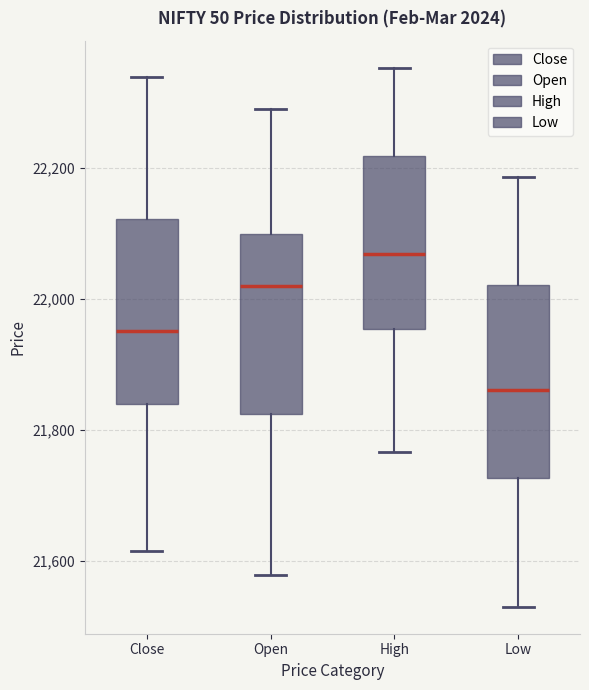

Where does the median line of the box for Open sit on the y-axis? The values are not printed on the chart, so give them approximately, as read against the axis.

22020